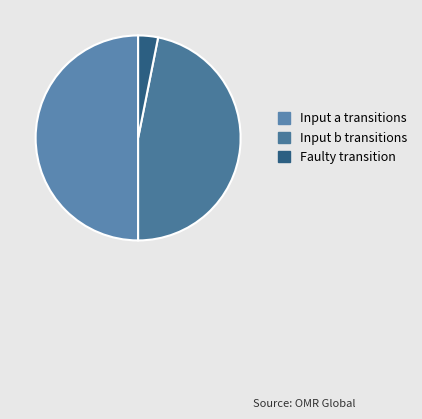

How many segments does this pie chart have?

3